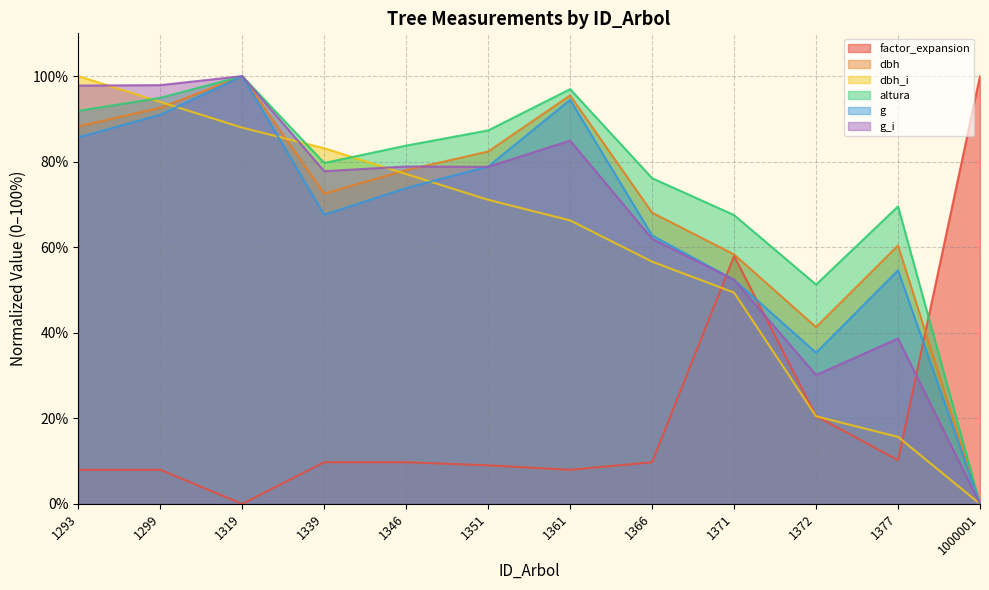

At which category is the sum across all series the highest?

1319